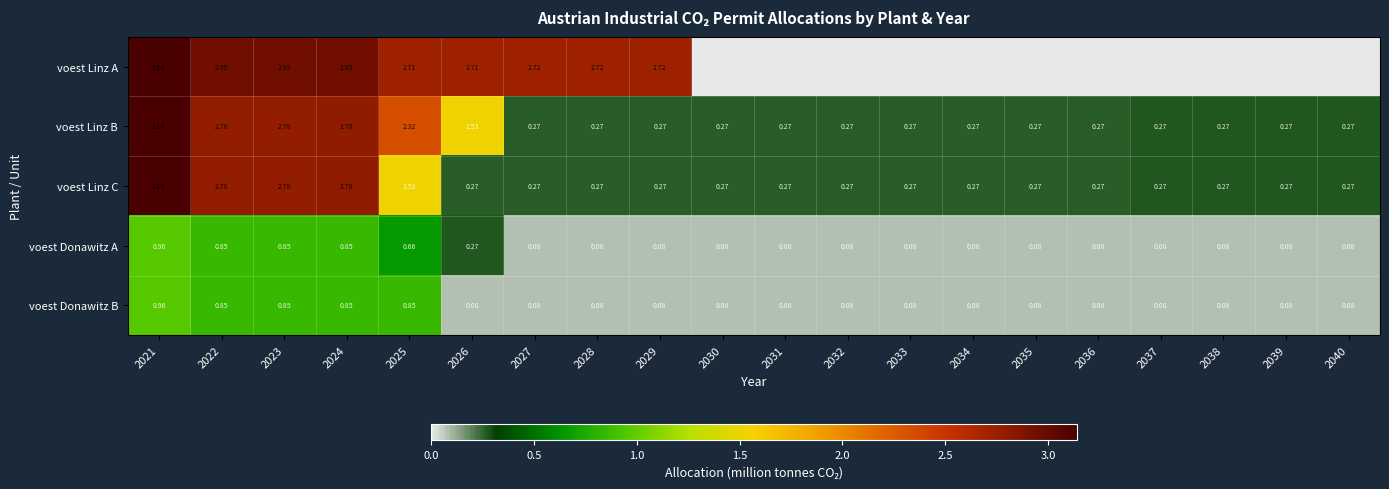

Is the value of voest Linz A at 2028 greater than the value of voest Donawitz B at 2031?

Yes